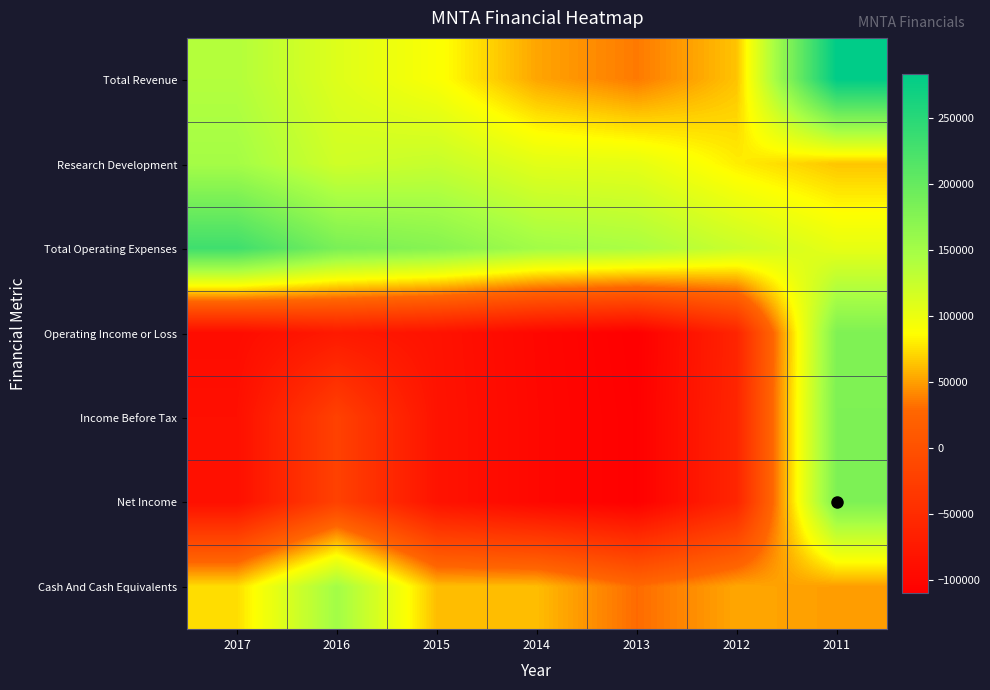

Which category has the highest value across all series?

2011